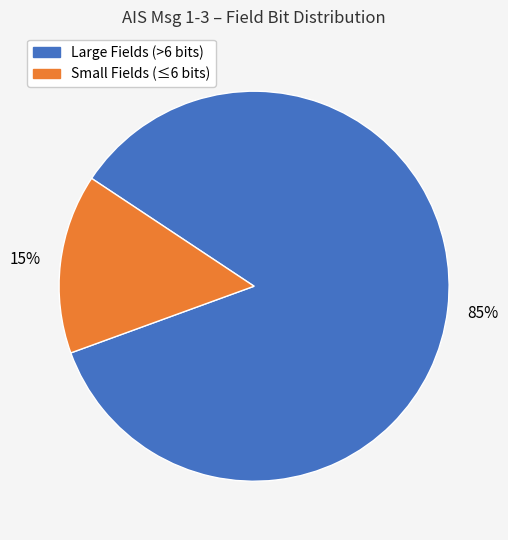

To the nearest percent, what is the average slice percentage?

50%